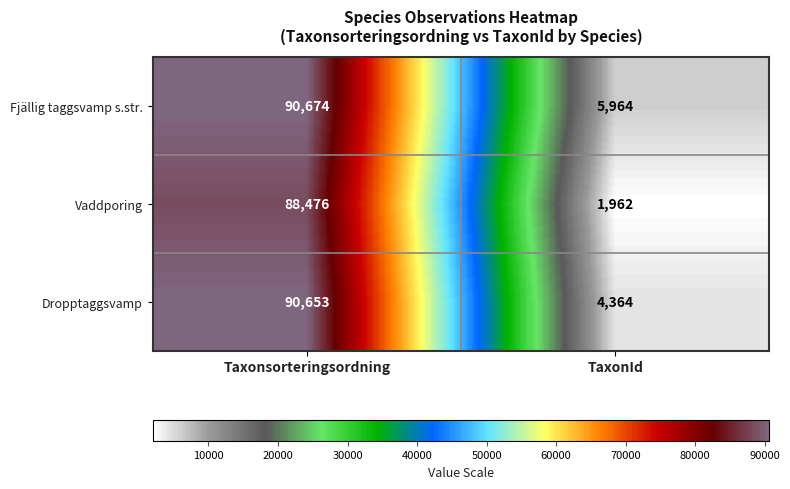

How many distinct data groups are displayed?

3